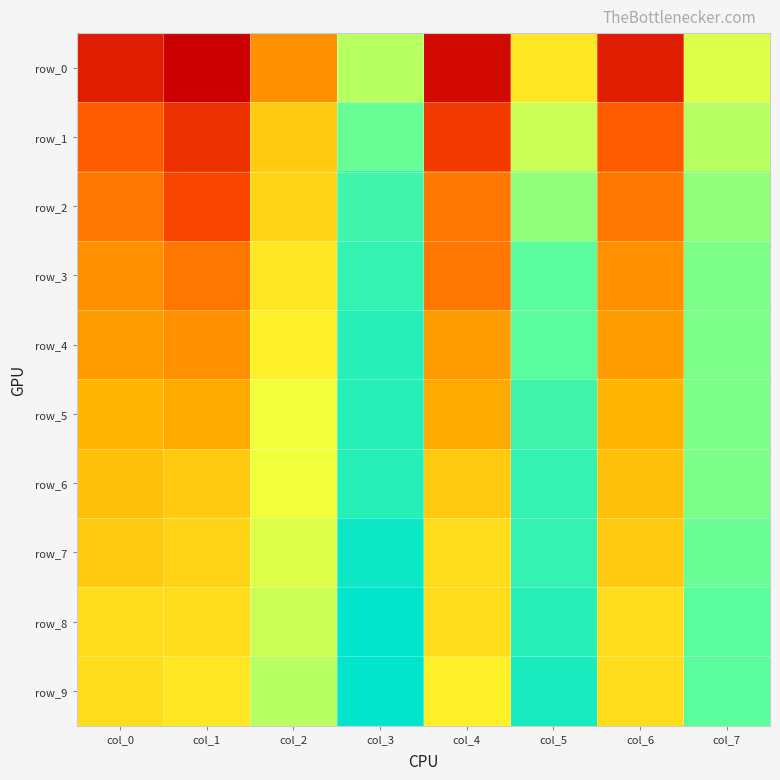

What is the approximate value of row_0 at col_4?

0.2